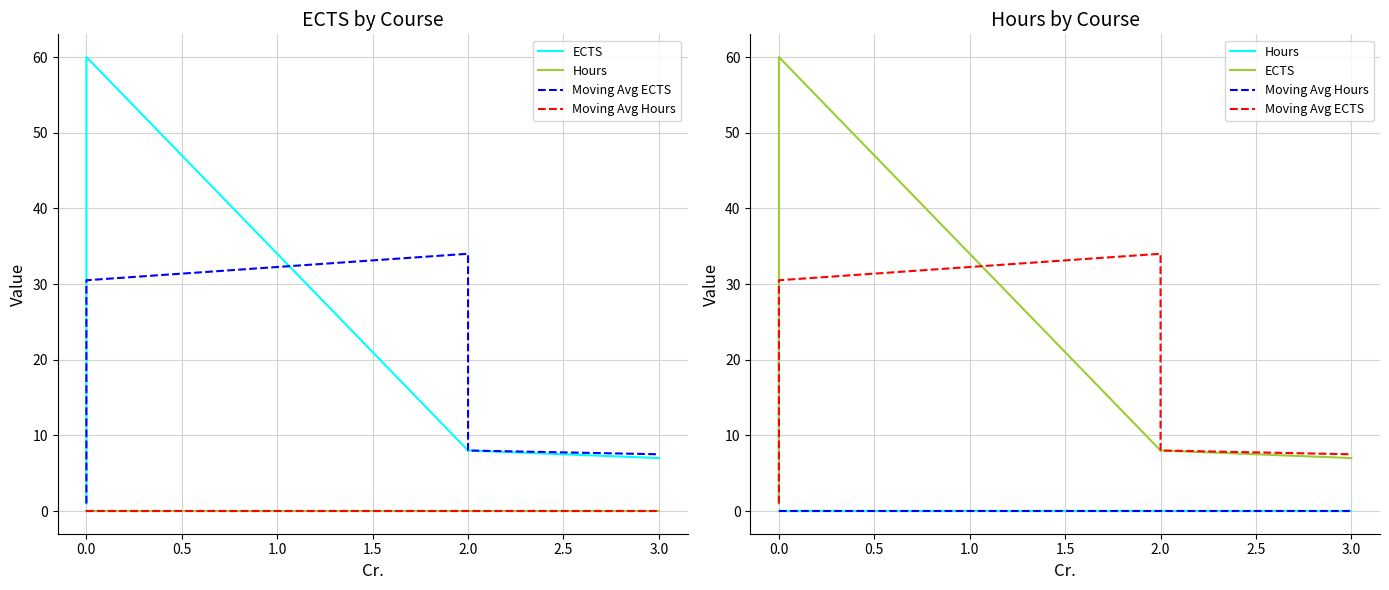

What is the maximum value for ECTS?

60.0